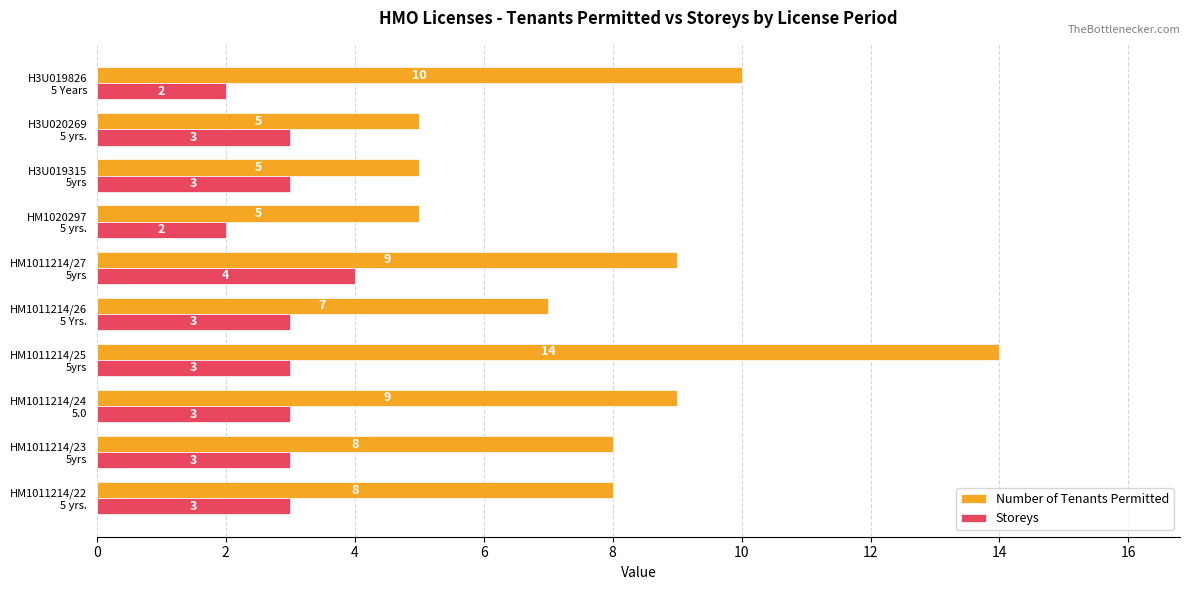

What is the sum of all Storeys values?

29